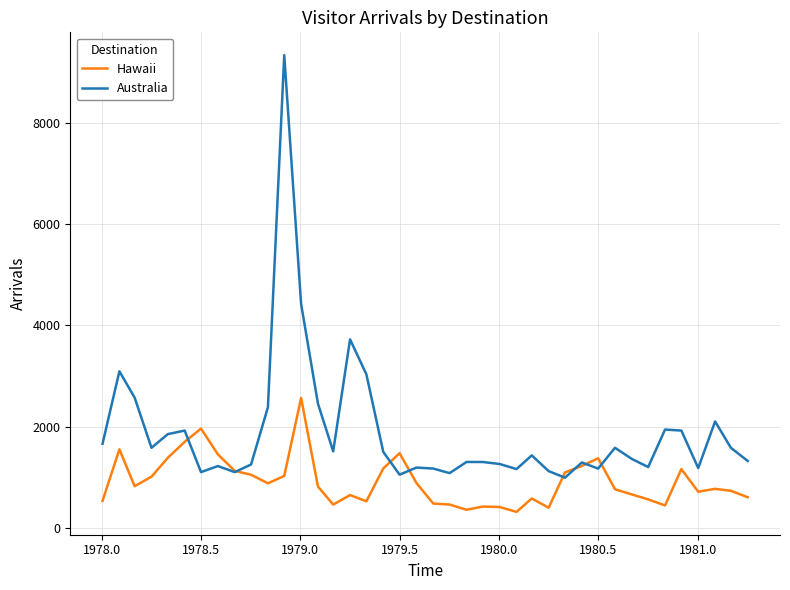

Rank the series by their average value, from highest to lowest.

Australia, Hawaii